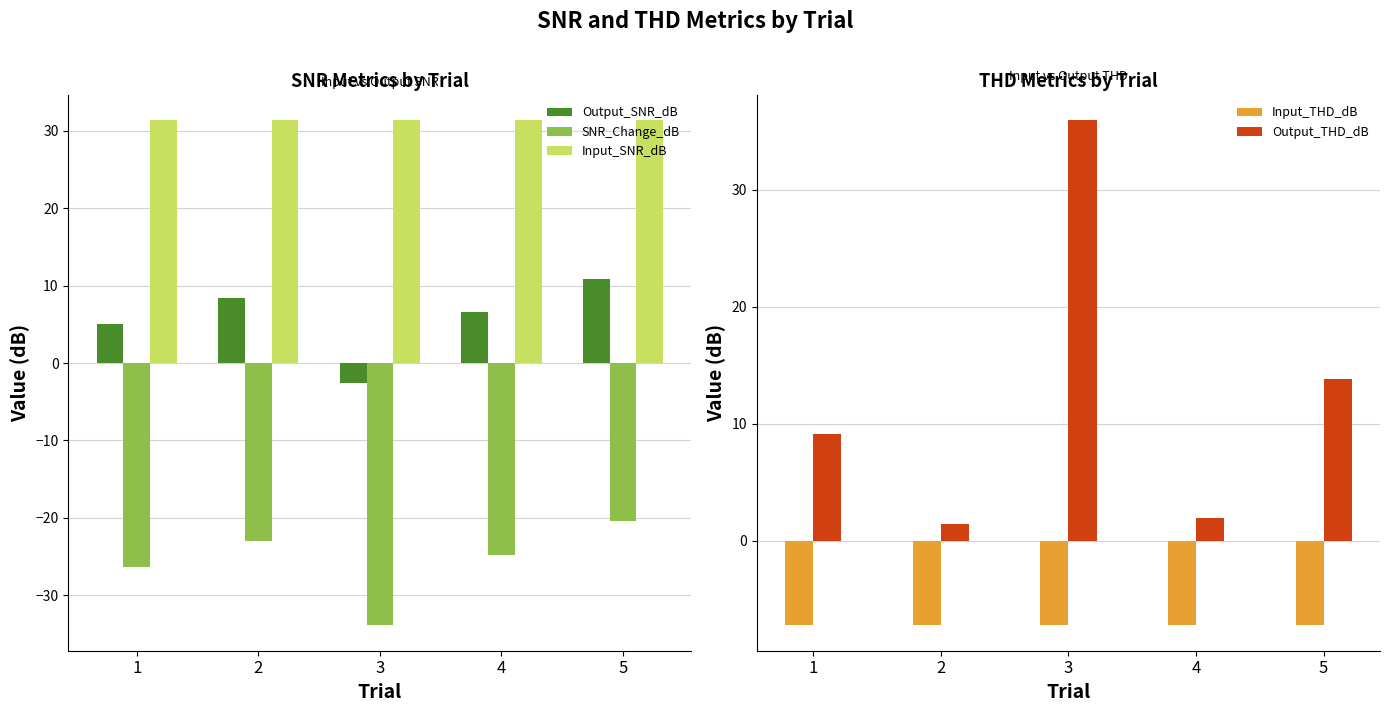

Rank the series at 5 from highest to lowest value.

Input_SNR_dB, Output_THD_dB, Output_SNR_dB, Input_THD_dB, SNR_Change_dB